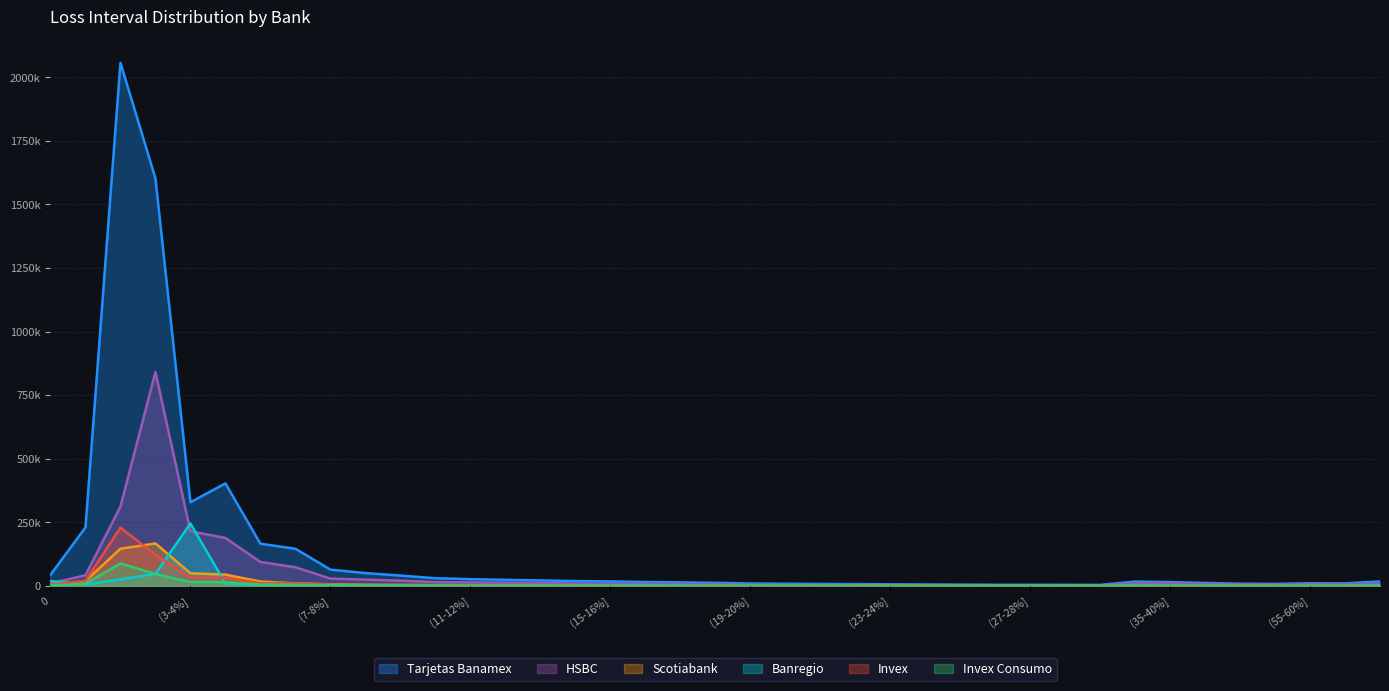

What is the value of the HSBC point at the 31st from the left?

2231